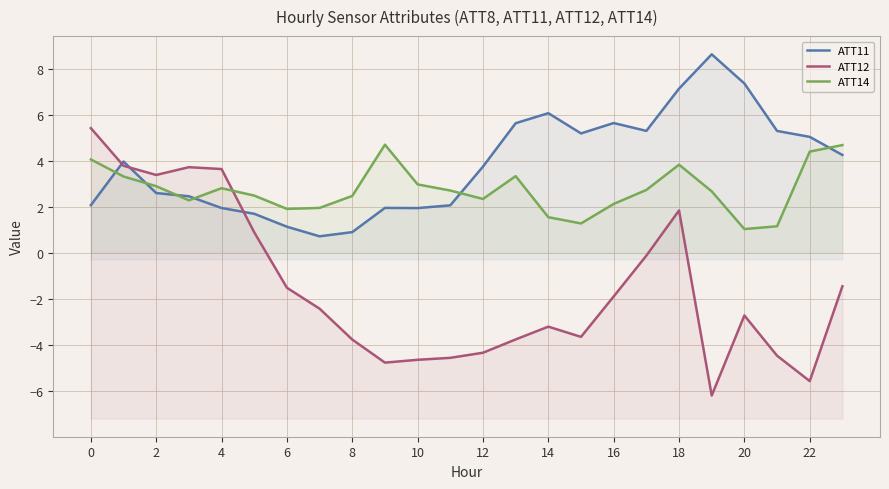

What value does the ATT14 series have at 22?

4.4